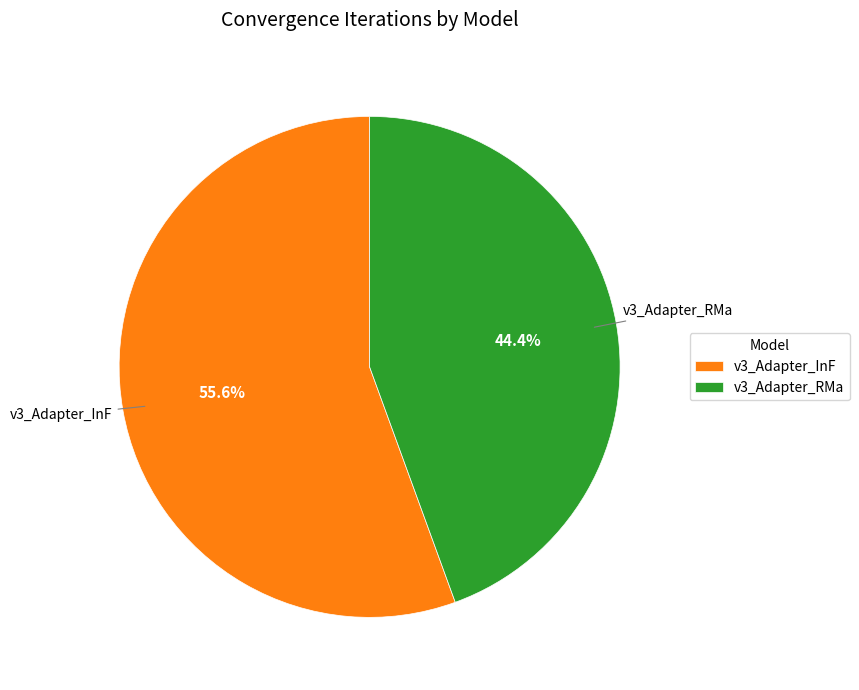

Rank the categories by value from highest to lowest.

v3_Adapter_InF, v3_Adapter_RMa